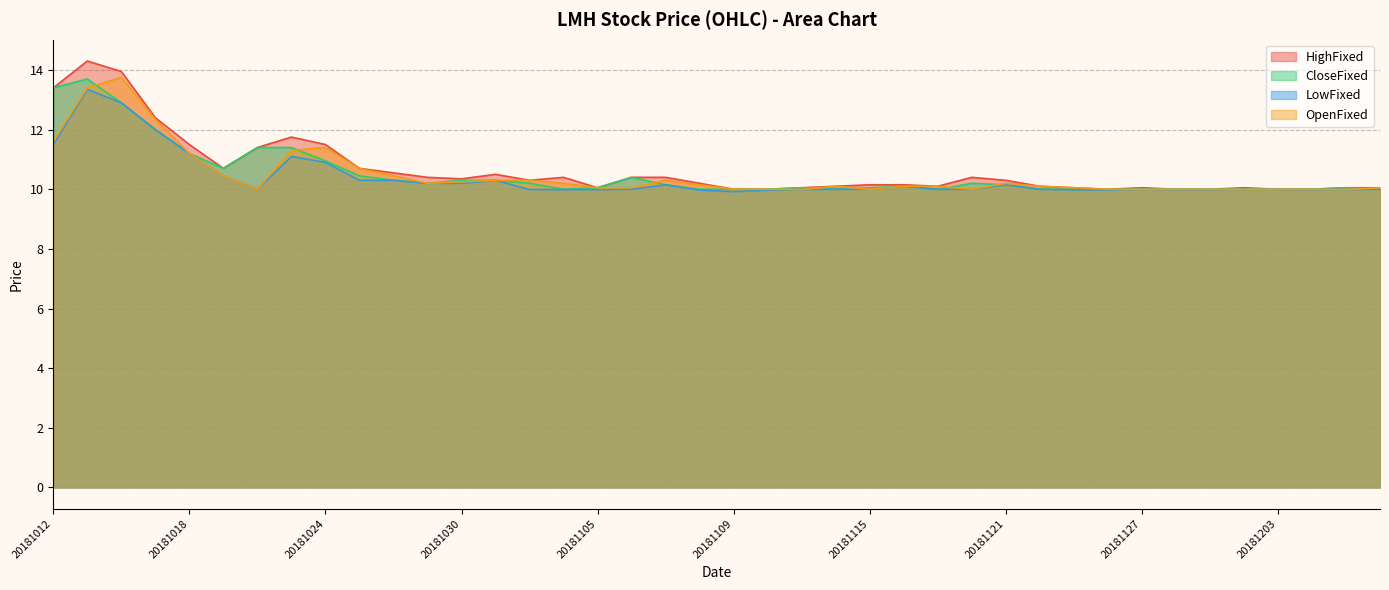

What is the difference between the maximum and minimum values in the LowFixed series?

3.4